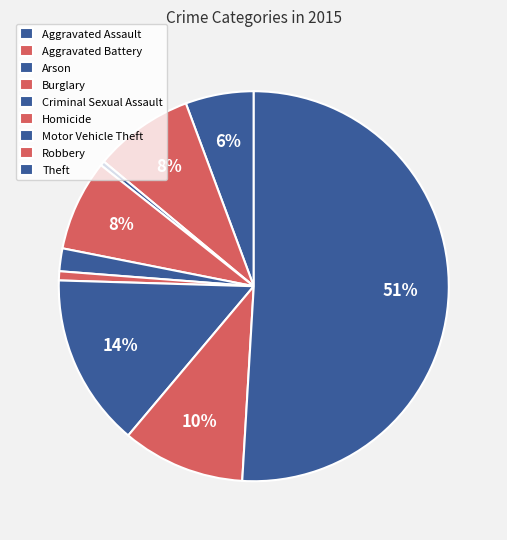

The Theft slice represents 61% of the pie. True or false?

False